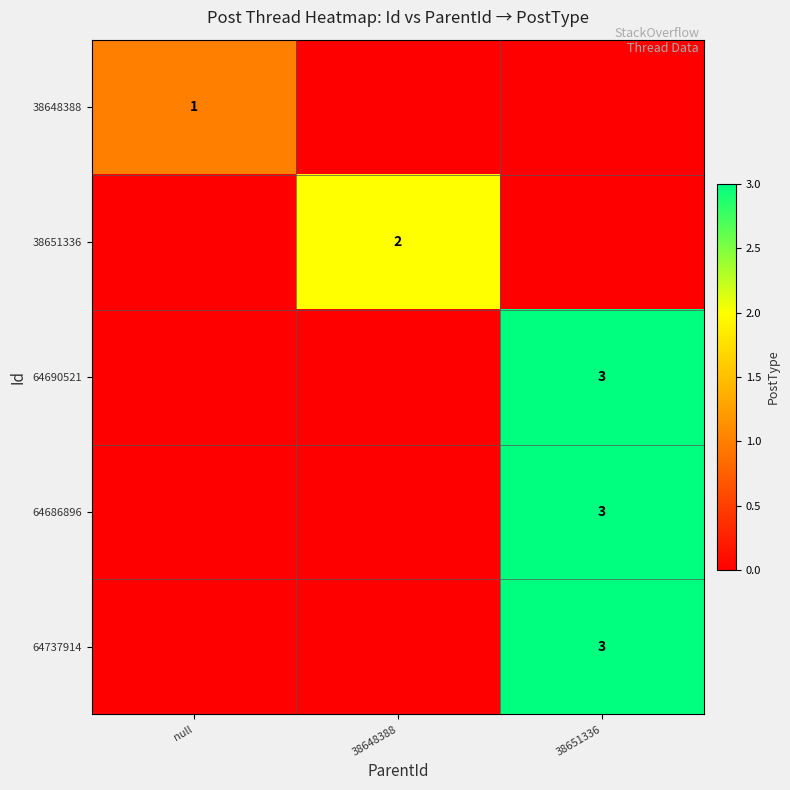

Is the value of 64737914 at 38651336 greater than the value of 38651336 at null?

Yes